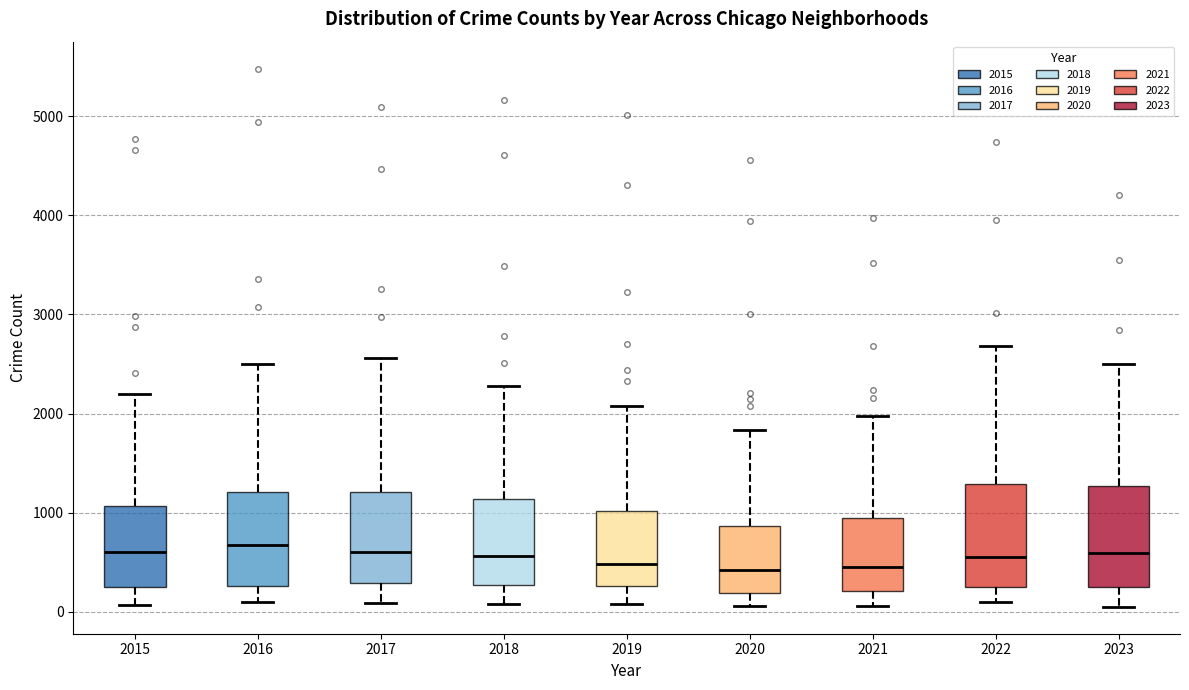

Reading left to right, transcribe this box plot: for each box, give where its median line is, the range the box spans, and where its two whiskers end, as read against the y-axis. The values are not printed on the chart, so give them approximately, as read against the axis.

2015: median 600, box 300 to 1100, whiskers 100 to 2200
2016: median 700, box 300 to 1200, whiskers 100 to 2500
2017: median 600, box 300 to 1200, whiskers 100 to 2600
2018: median 600, box 300 to 1100, whiskers 100 to 2300
2019: median 500, box 300 to 1000, whiskers 100 to 2100
2020: median 400, box 200 to 900, whiskers 100 to 1800
2021: median 500, box 200 to 900, whiskers 100 to 2000
2022: median 600, box 300 to 1300, whiskers 100 to 2700
2023: median 600, box 300 to 1300, whiskers 100 to 2500